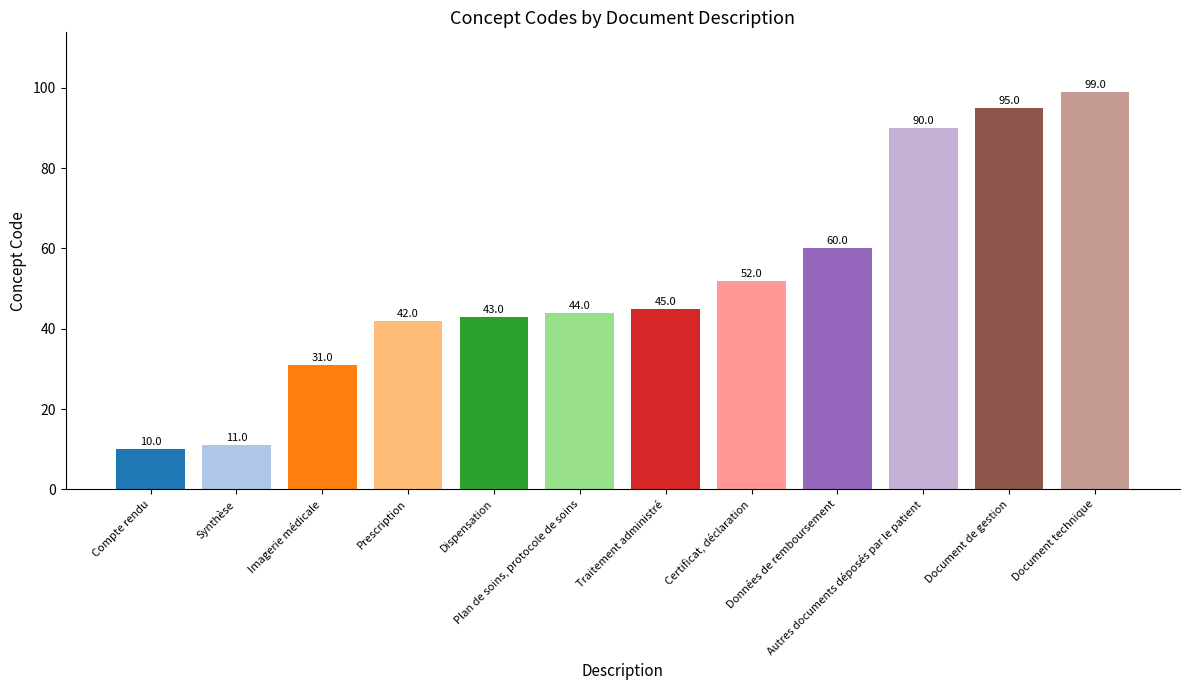

Approximately how many times larger is the value at Certificat, déclaration compared to Document technique?

0.5